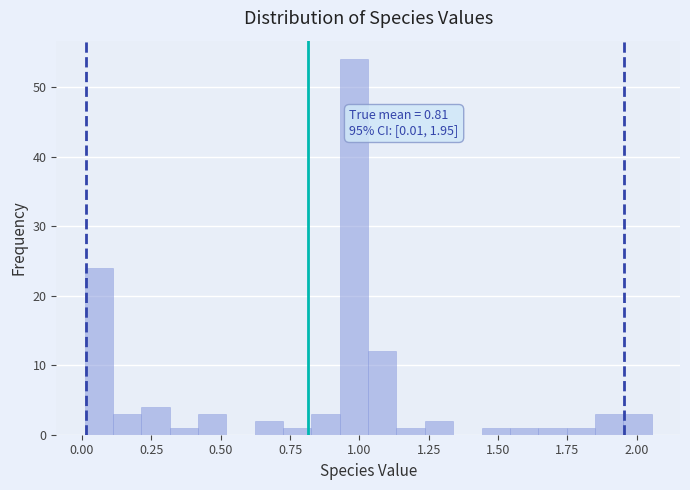

Around what value on the x-axis is the tallest bar? Give the approximate position of its centre, as read against the axis.

1.00